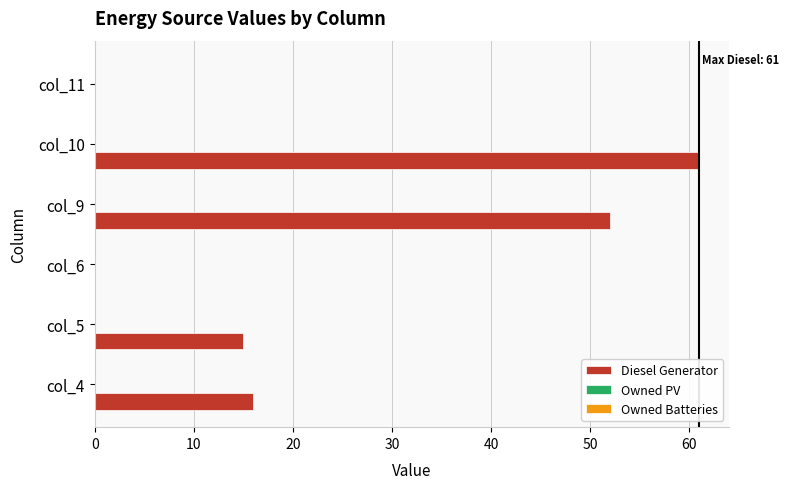

What is the maximum value shown in the chart?

61